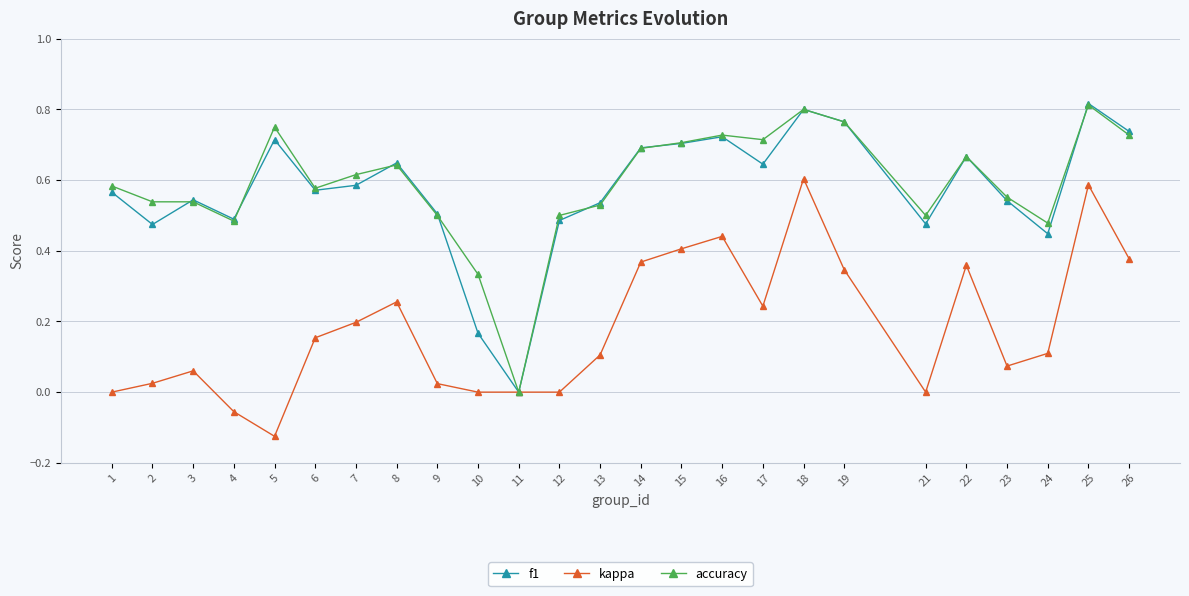

Which category has the lowest value in the f1 series?

11